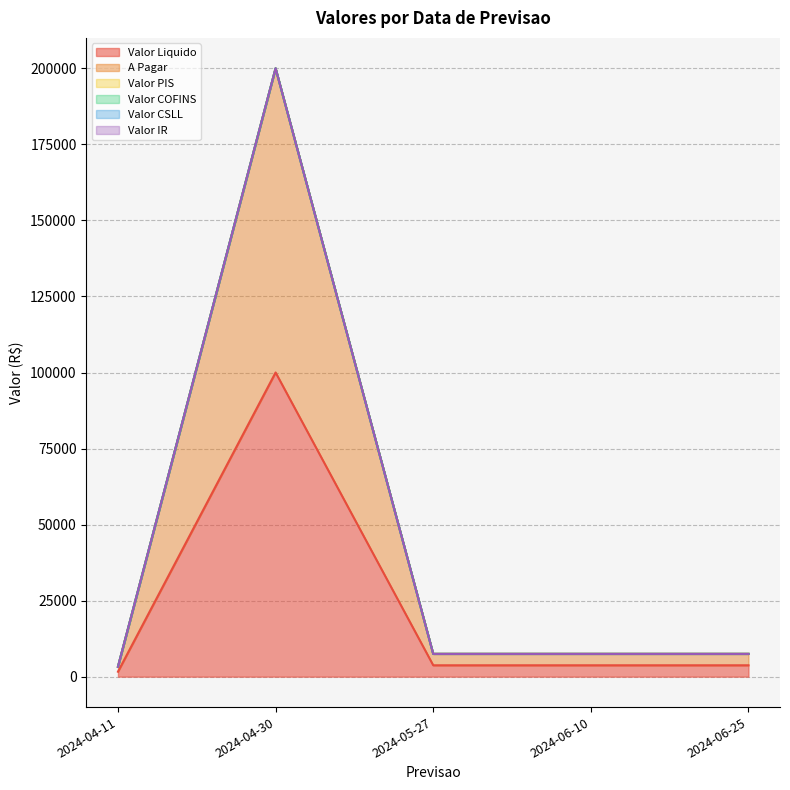

Which series has the widest spread of values?

Valor Liquido